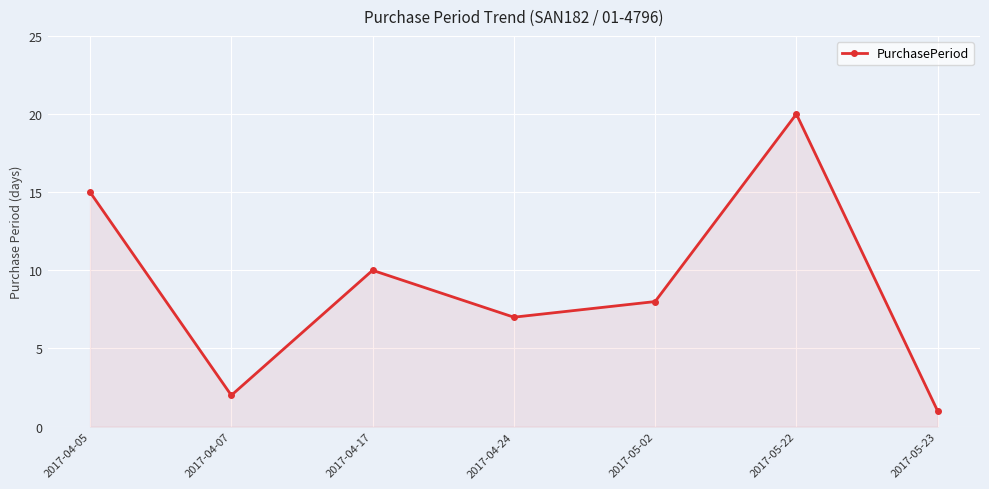

At which label is the value closest to 10?

2017-04-17